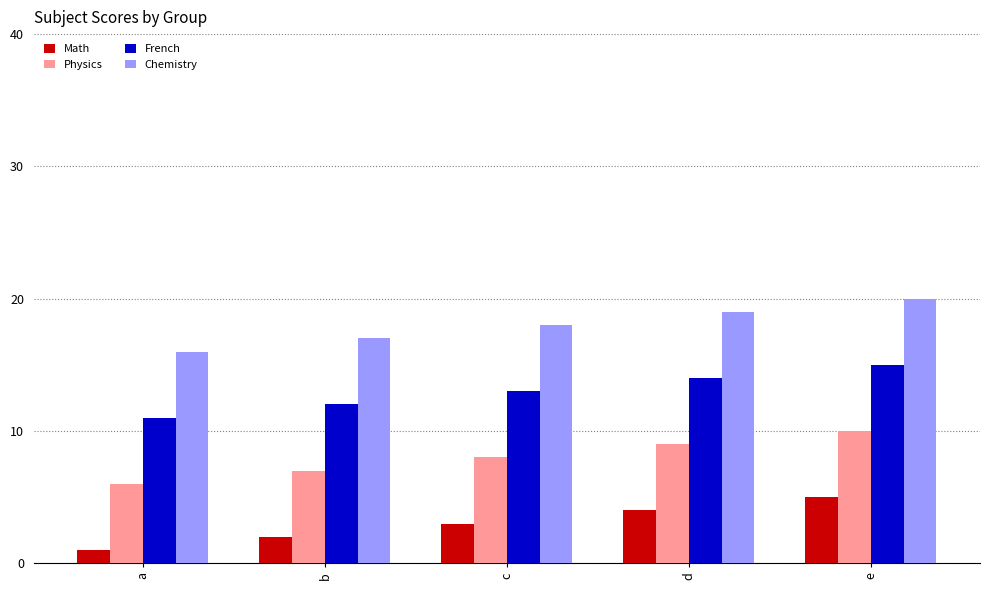

What is the value of the Math bar at the 3rd from the left?

3